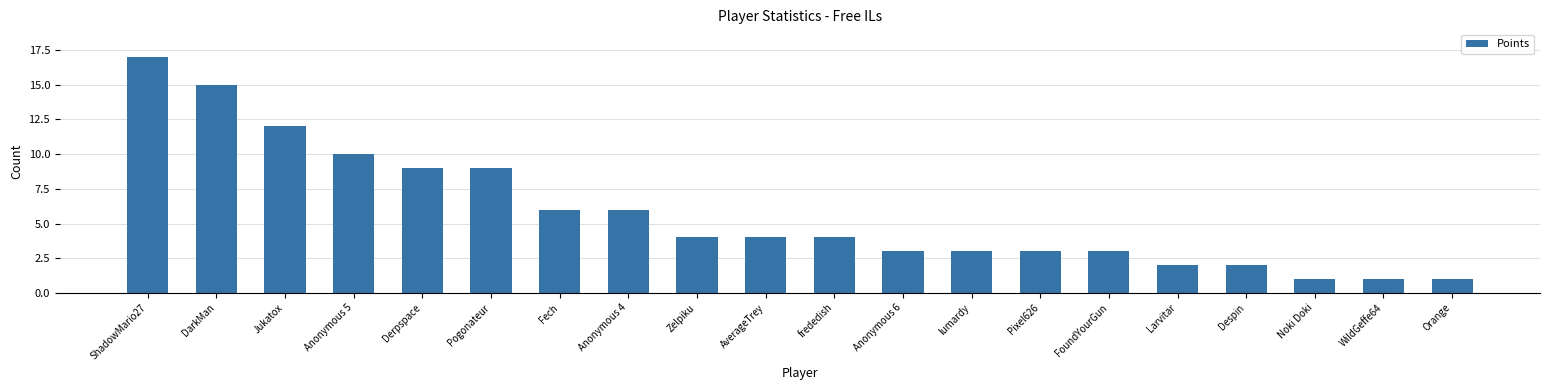

Reading left to right, what are all the values shown in this chart?

ShadowMario27=17	DarkMan=15	Jukatox=12	Anonymous 5=10	Derpspace=9	Pogonateur=9	Fech=6	Anonymous 4=6	Zelpiku=4	AverageTrey=4	frededish=4	Anonymous 6=3	lumardy=3	Pixel626=3	FoundYourGun=3	Larvitar=2	Despin=2	Noki Doki=1	WildGeffe64=1	Orange=1